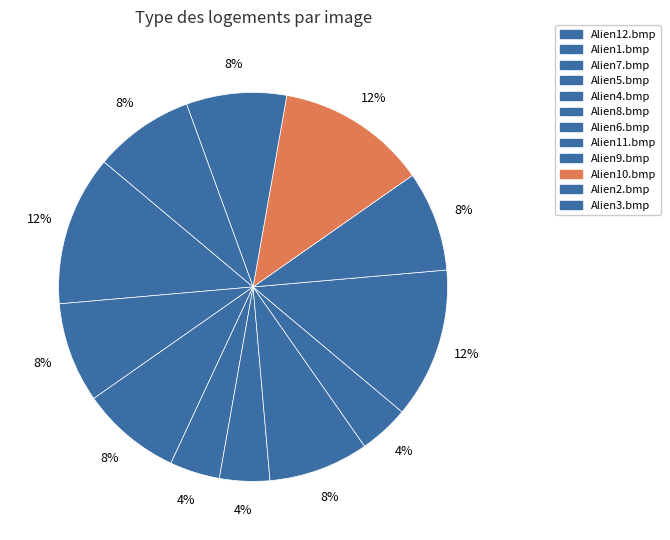

How many segments does this pie chart have?

12